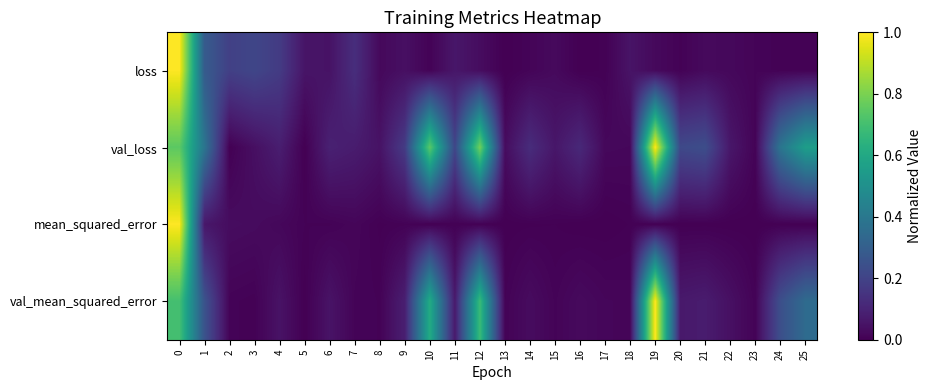

What is the spread (max minus min) of values at 3?

0.2